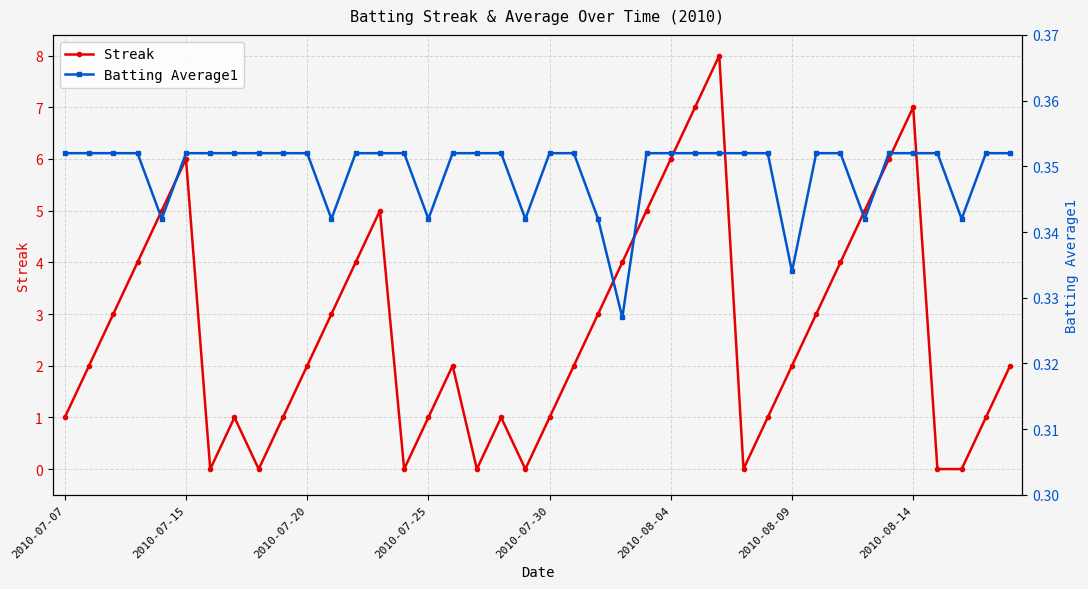

At which category does Streak reach its first local peak?

2010-07-15